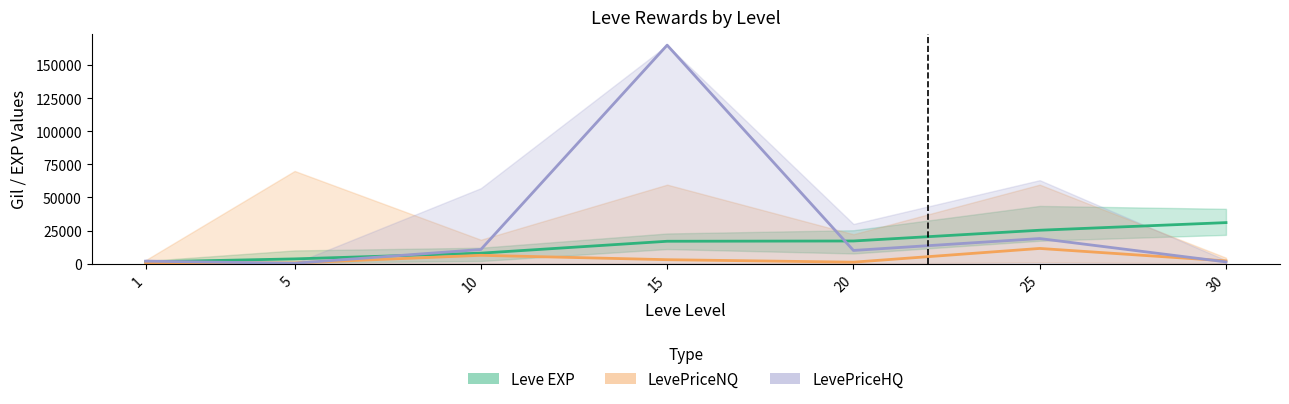

The LevePriceNQ mid series shows 6313 at 10. True or false?

True